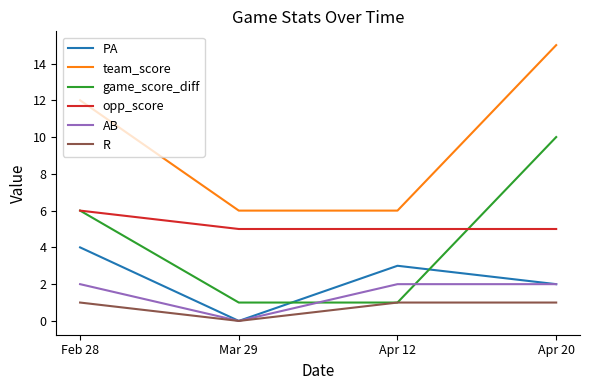

What value does the AB series have at Apr 20?

2